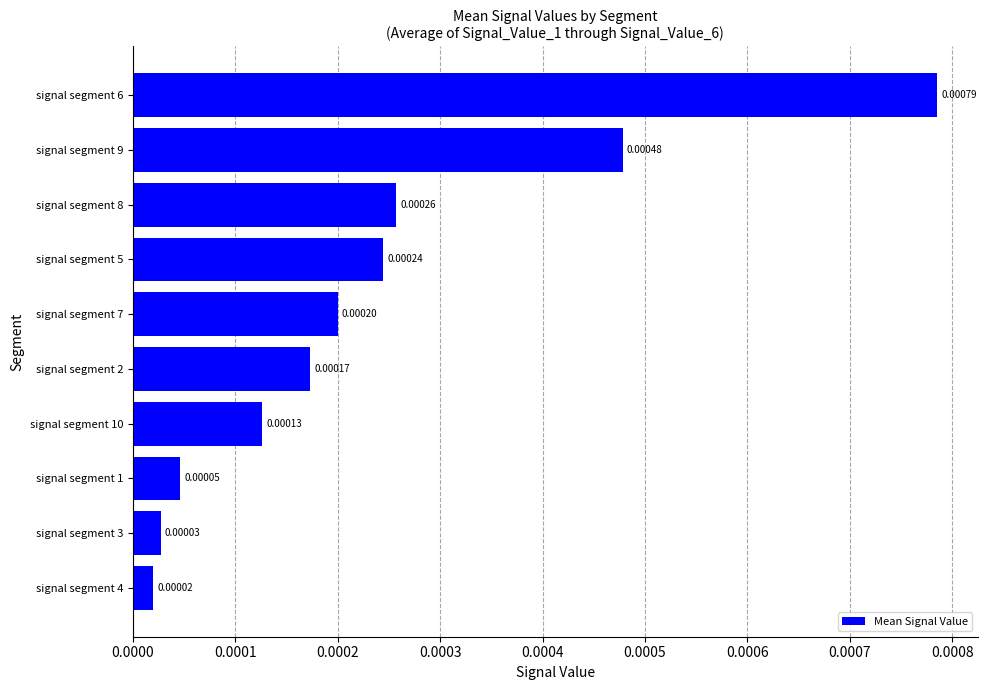

At which category does the chart reach its peak across all series?

signal segment 6